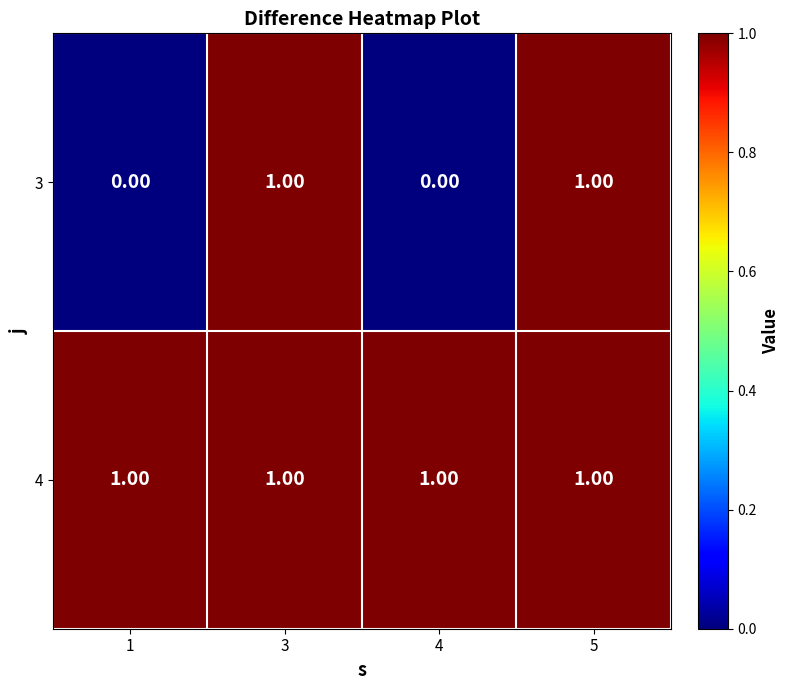

At how many categories does at least one series exceed 0?

4